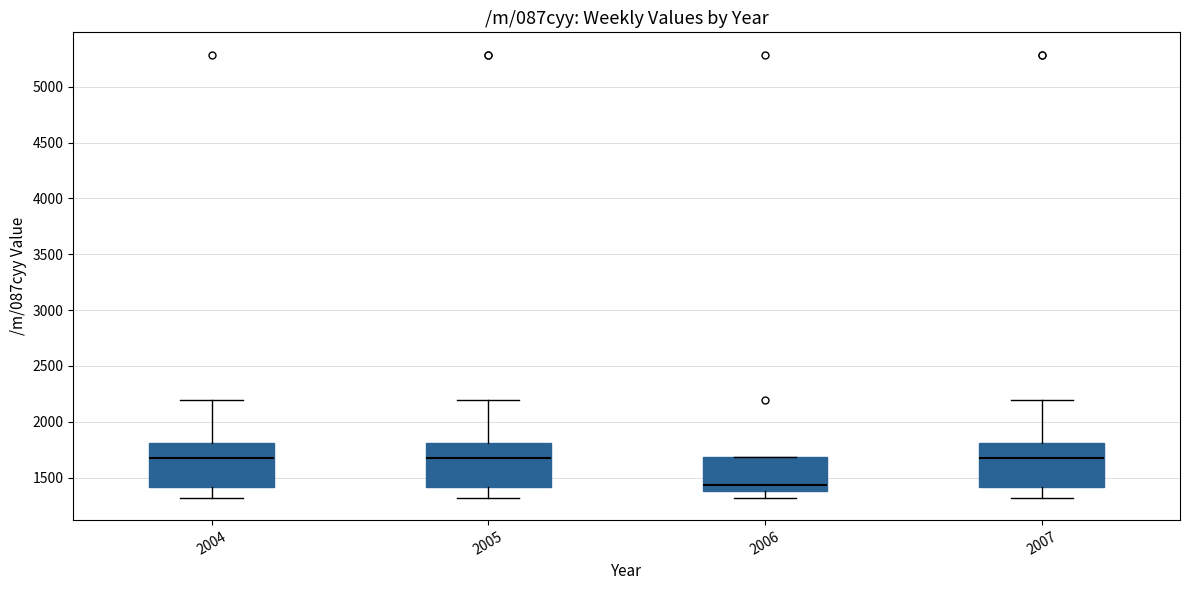

Where is the lower edge of the box at x = 2007 on the y-axis? The values are not printed on the chart, so give them approximately, as read against the axis.

1400